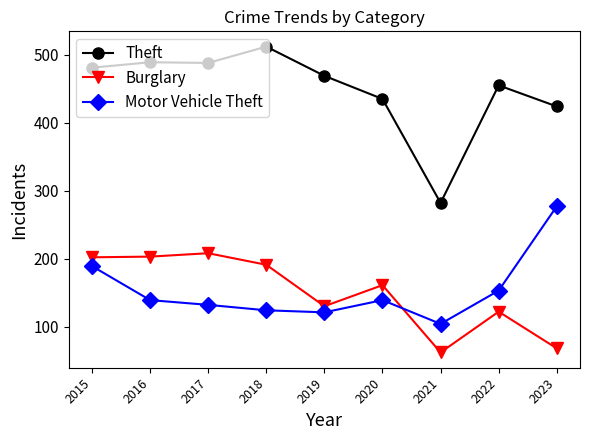

What is the highest value of the Theft series?

512